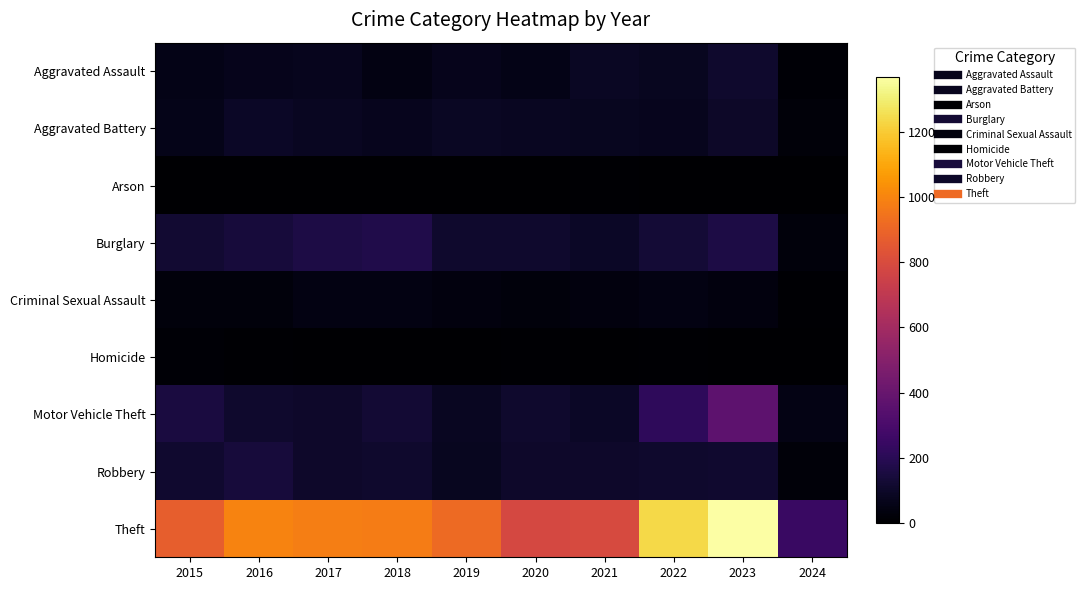

Reading left to right, what are all the values shown in this chart?

Aggravated Assault: 2015=54	2016=66	2017=72	2018=43	2019=65	2020=56	2021=86	2022=78	2023=110	2024=12
Aggravated Battery: 2015=64	2016=93	2017=83	2018=70	2019=88	2020=82	2021=75	2022=71	2023=101	2024=25
Arson: 2015=2	2016=2	2017=1	2018=3	2019=2	2020=4	2021=8	2022=4	2023=2	2024=1
Burglary: 2015=121	2016=139	2017=162	2018=176	2019=110	2020=110	2021=95	2022=132	2023=161	2024=29
Criminal Sexual Assault: 2015=28	2016=28	2017=44	2018=43	2019=36	2020=27	2021=36	2022=43	2023=37	2024=10
Homicide: 2015=13	2016=8	2017=5	2018=2	2019=0	2020=6	2021=2	2022=10	2023=3	2024=0
Motor Vehicle Theft: 2015=152	2016=110	2017=104	2018=127	2019=84	2020=109	2021=96	2022=219	2023=364	2024=50
Robbery: 2015=117	2016=144	2017=105	2018=107	2019=75	2020=102	2021=105	2022=108	2023=114	2024=24
Theft: 2015=874	2016=999	2017=979	2018=977	2019=914	2020=782	2021=791	2022=1235	2023=1368	2024=251